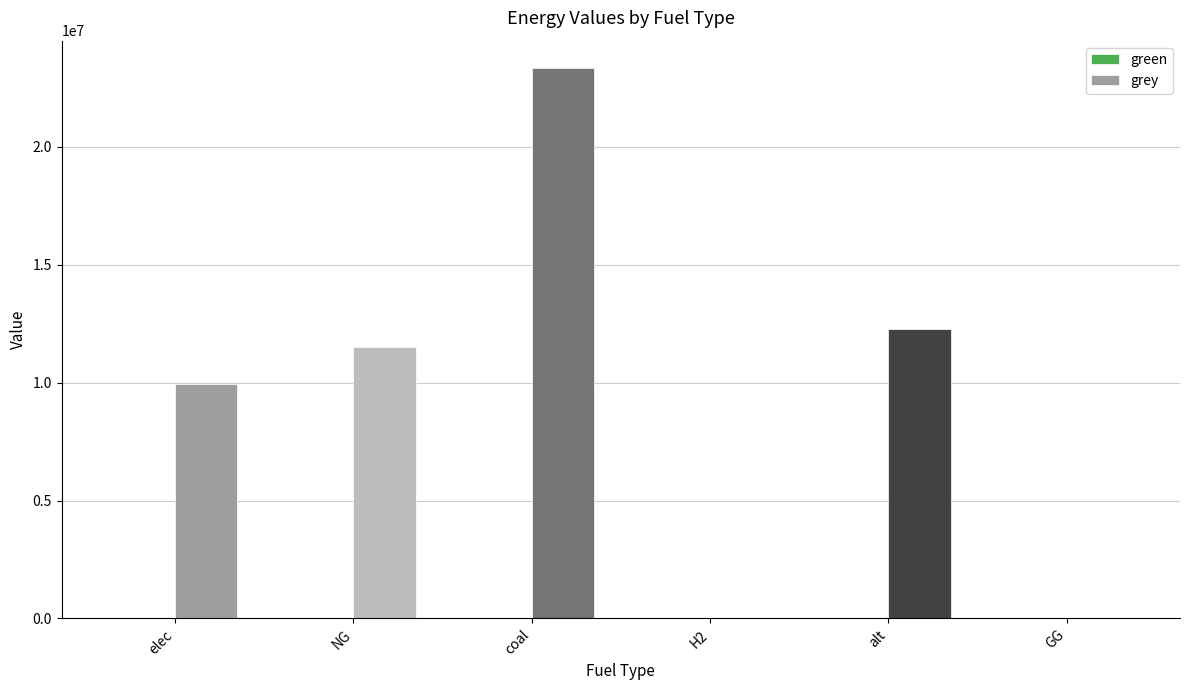

Reading left to right, what are all the values shown in this chart?

elec=9928235.0	NG=11514734.4	coal=23333392.0	H2=0.0	alt=12288253.3	GG=0.0